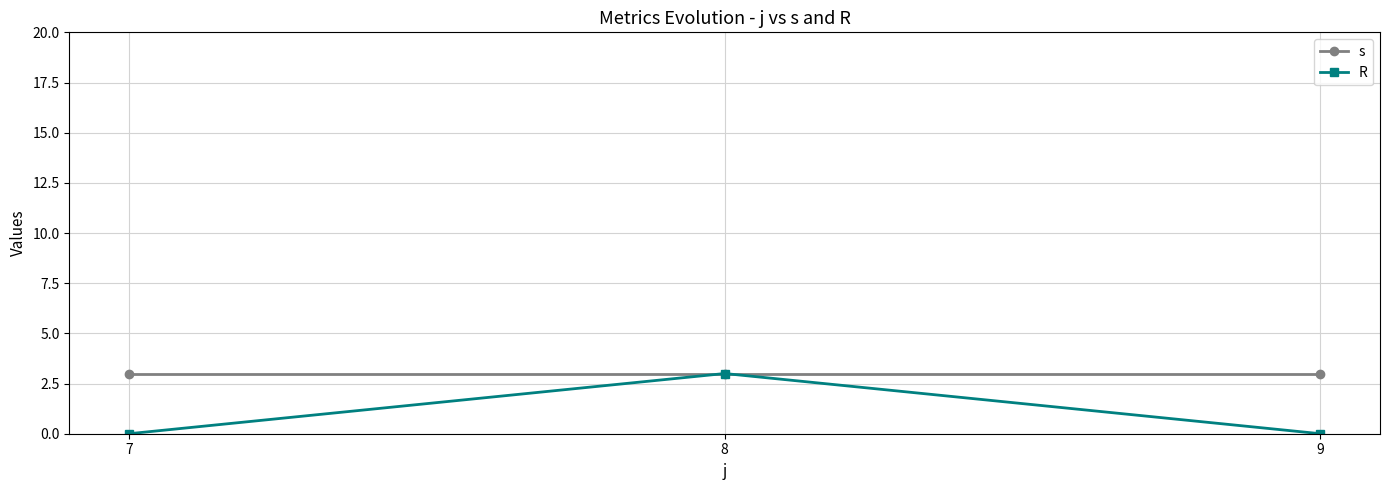

Reading right to left, list all the values displayed in this chart.

s: 3	3	3
R: 0	3	0